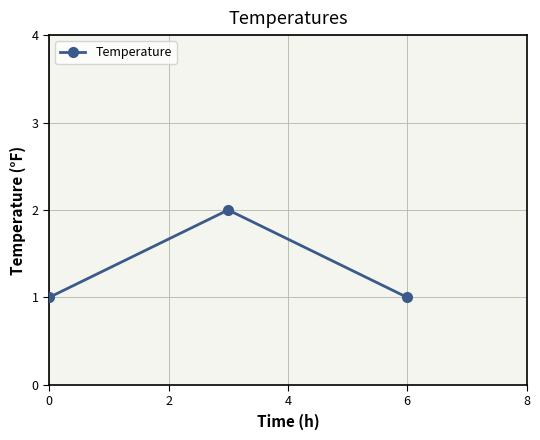

What is the sum of all values?

4